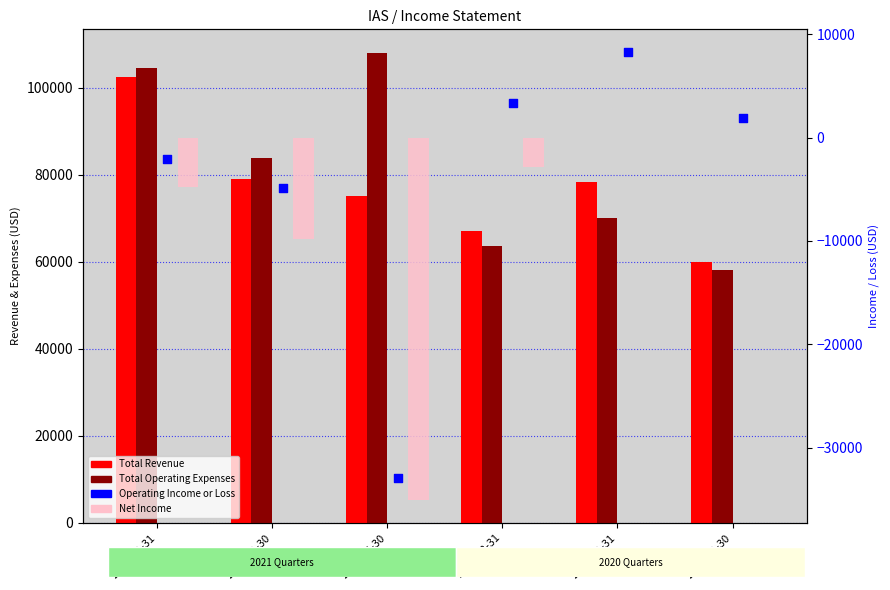

Which series contains the highest Y value?

Total Operating Expenses